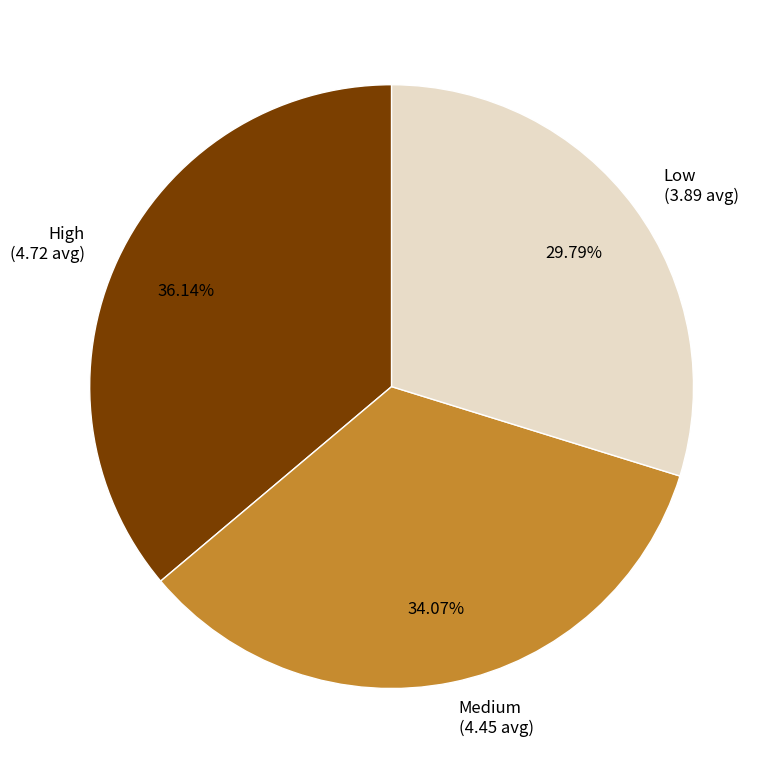

To the nearest percent, what is the difference between the largest and smallest slice percentages?

6%